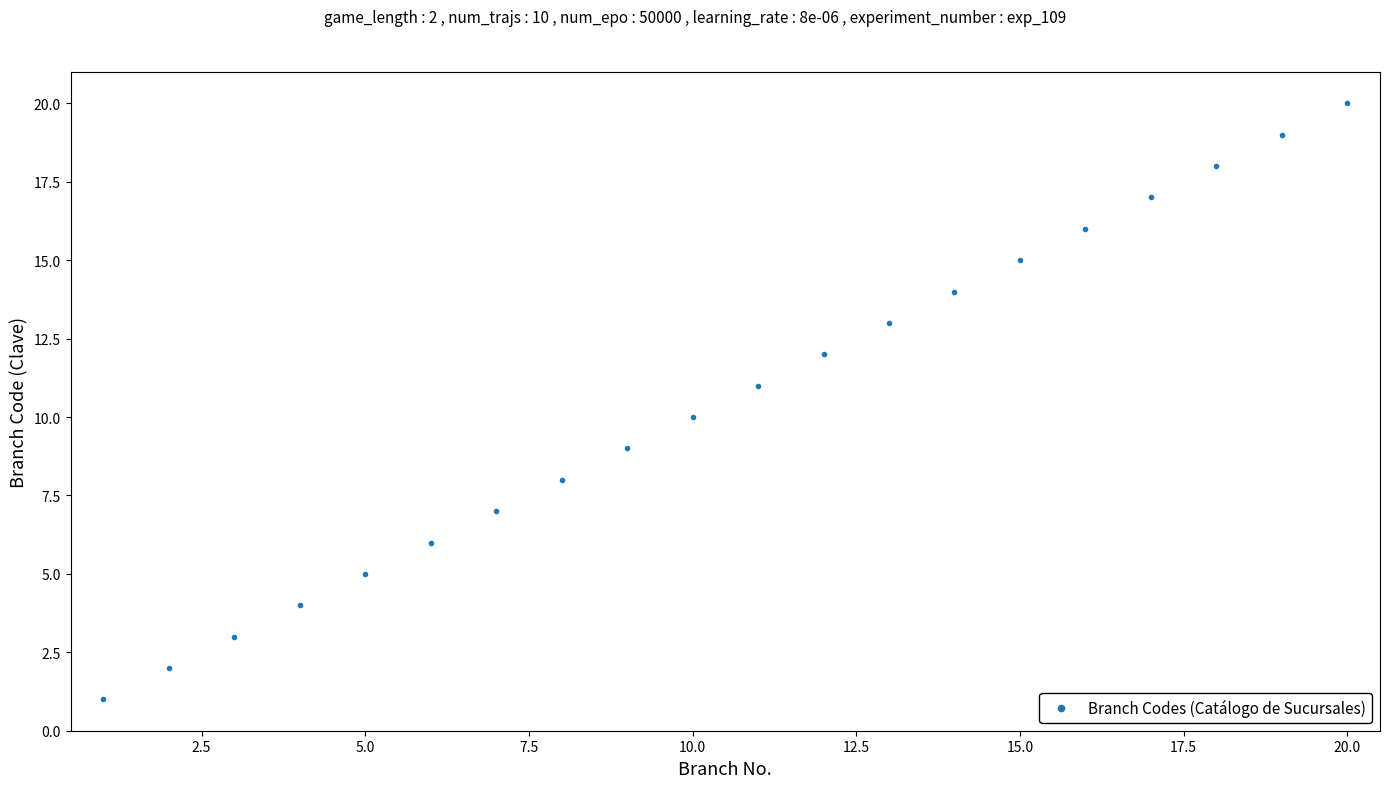

What is the difference between the maximum and minimum values?

19